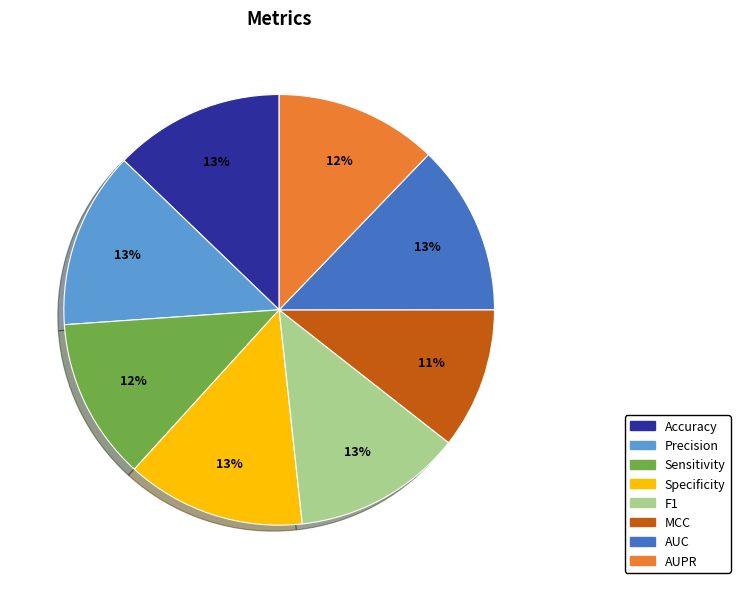

What percentage is the Accuracy slice, to the nearest percent?

13%